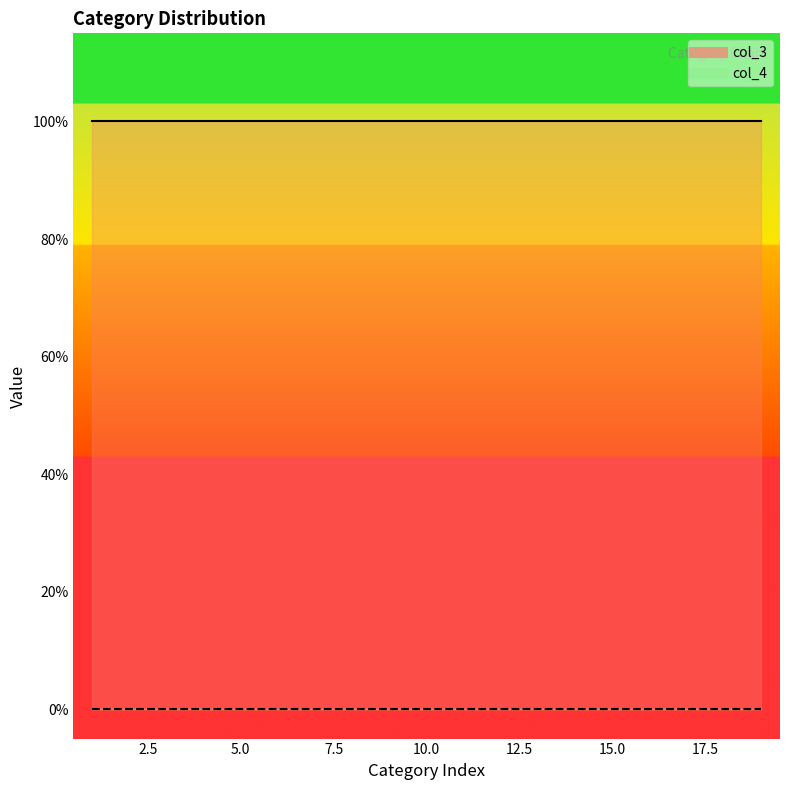

True or false: col_3 has a value of 0 at 11.

False